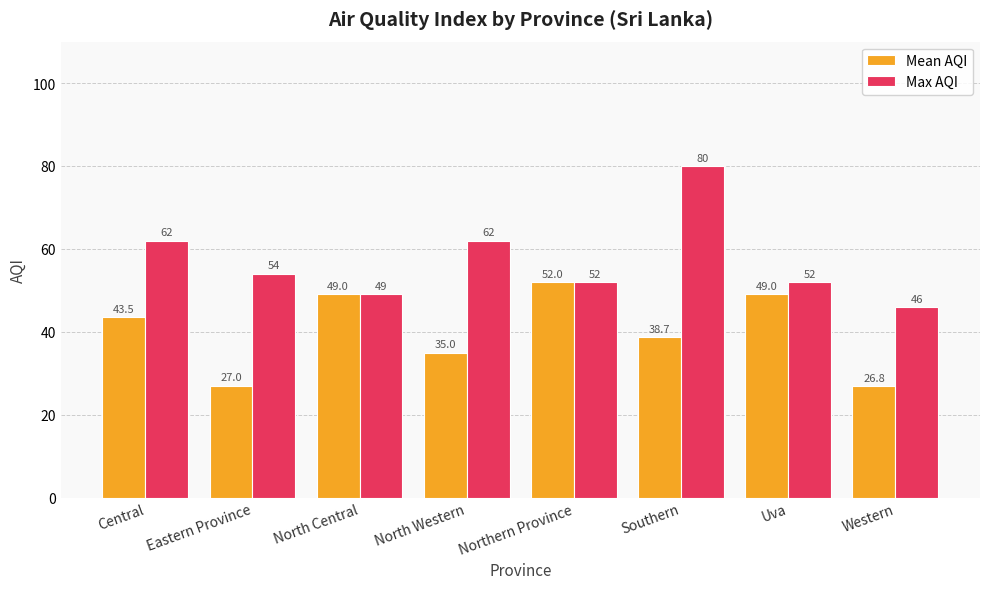

What is the value of the Max AQI bar at the 7th from the left?

52.0